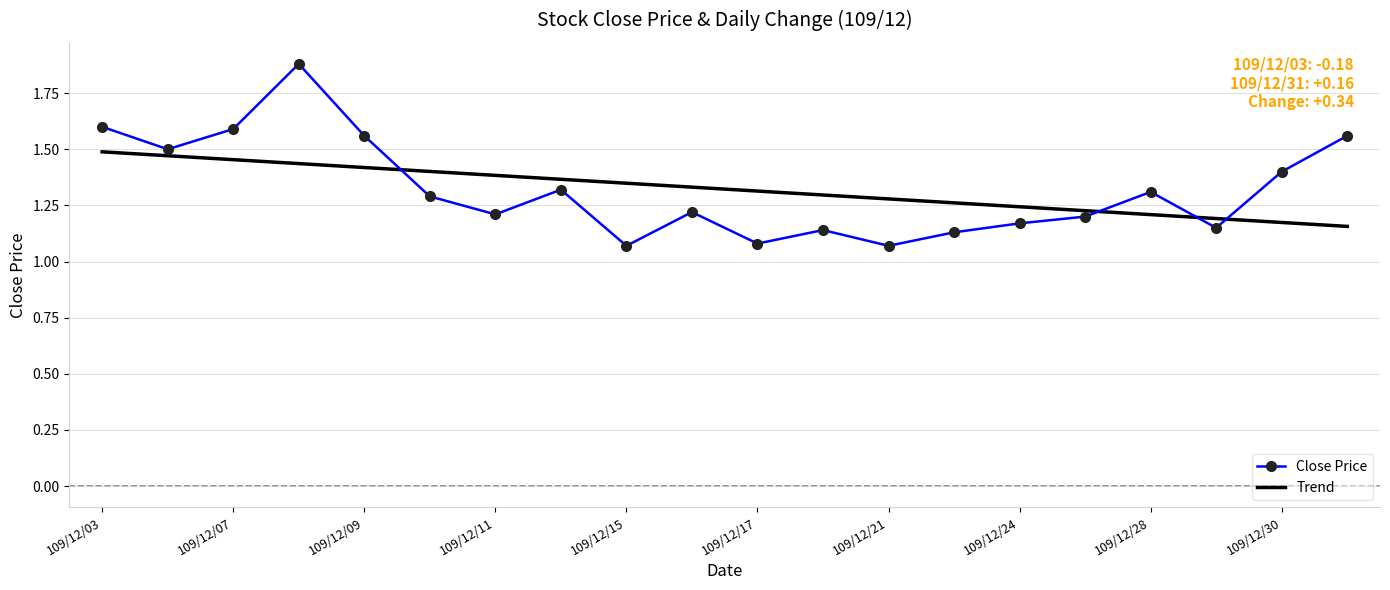

True or false: Close Price and Trend cross at least once.

True